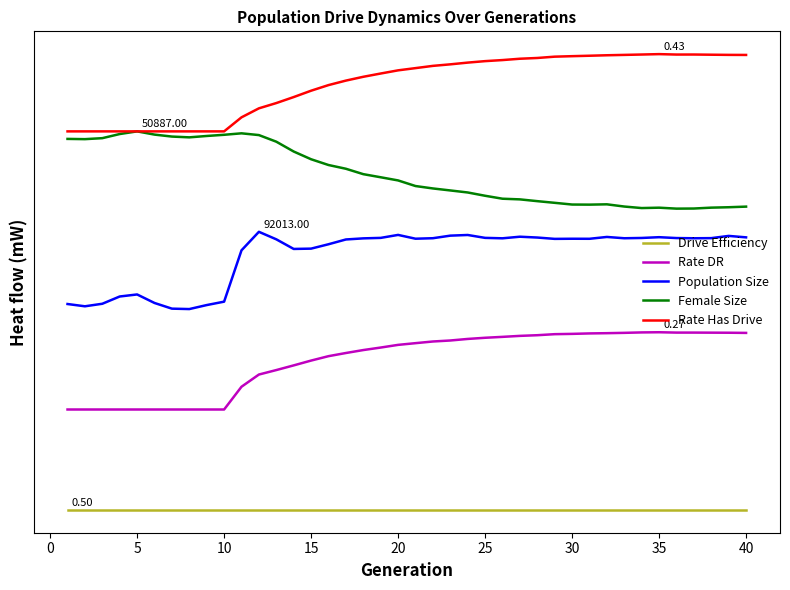

List the series in order of their overall mean, lowest first.

Drive Efficiency, Rate DR, Population Size, Female Size, Rate Has Drive